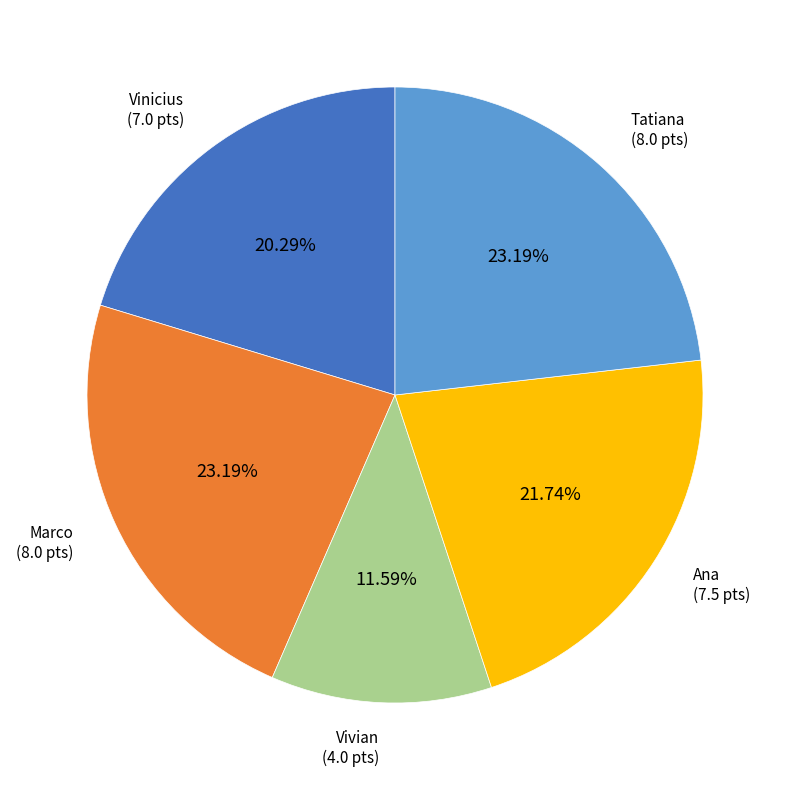

Does any single category account for the majority?

No